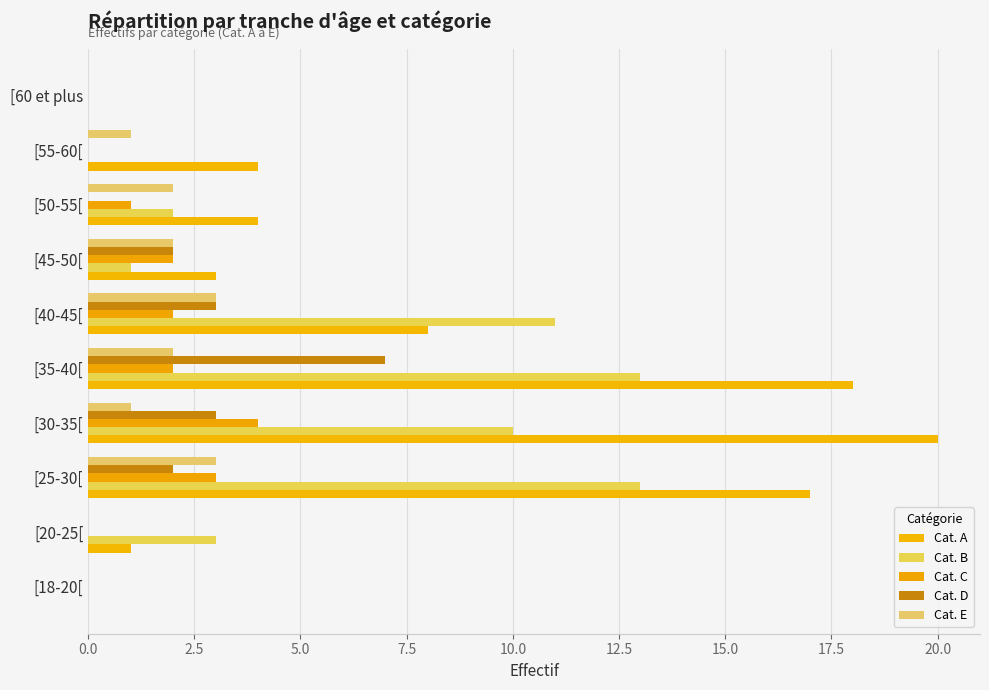

What is the highest value of the Cat. D series?

7